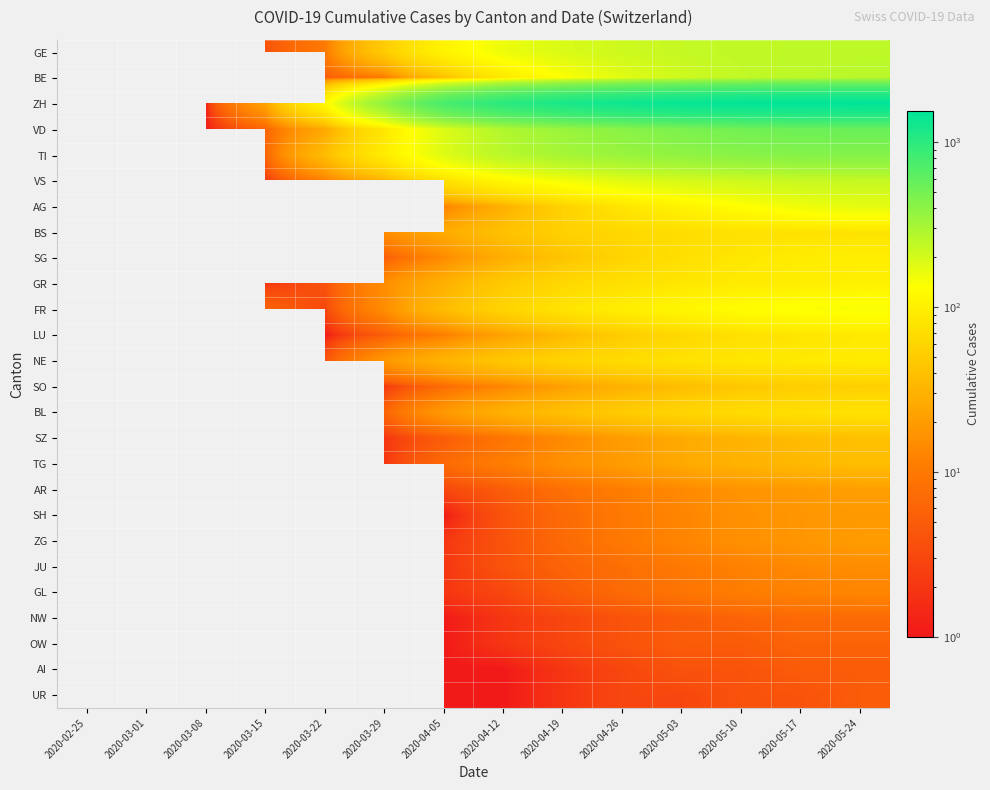

How many positive values does the AI series have?

8